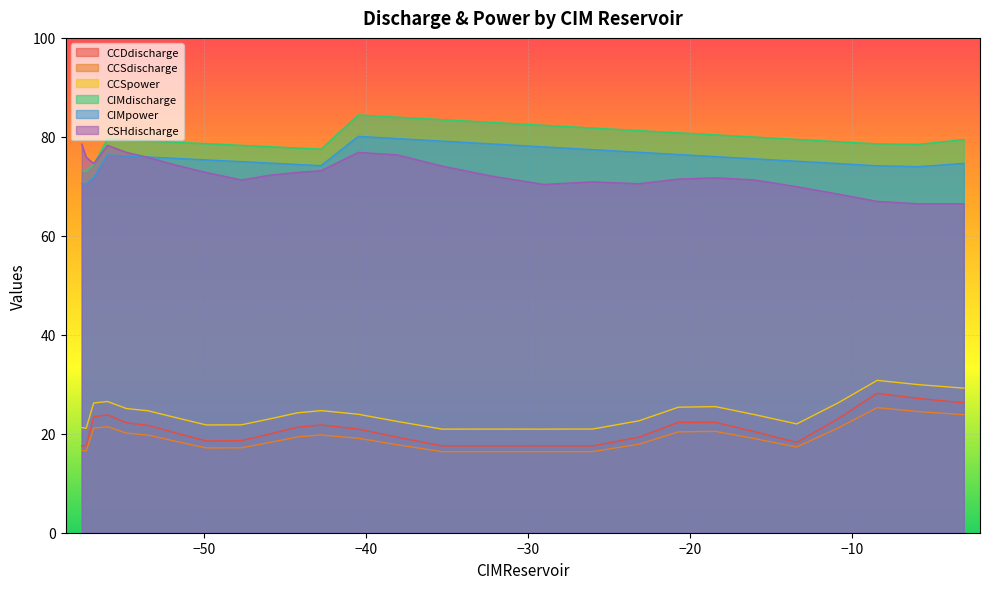

What is the sum of all CCDdischarge values?

564.4